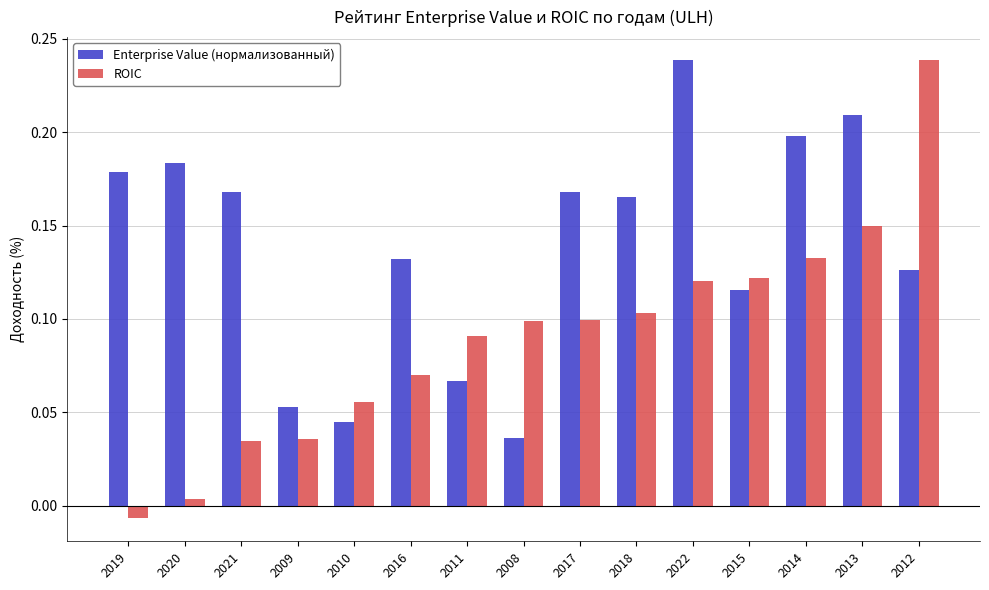

How many groups of bars are there?

15